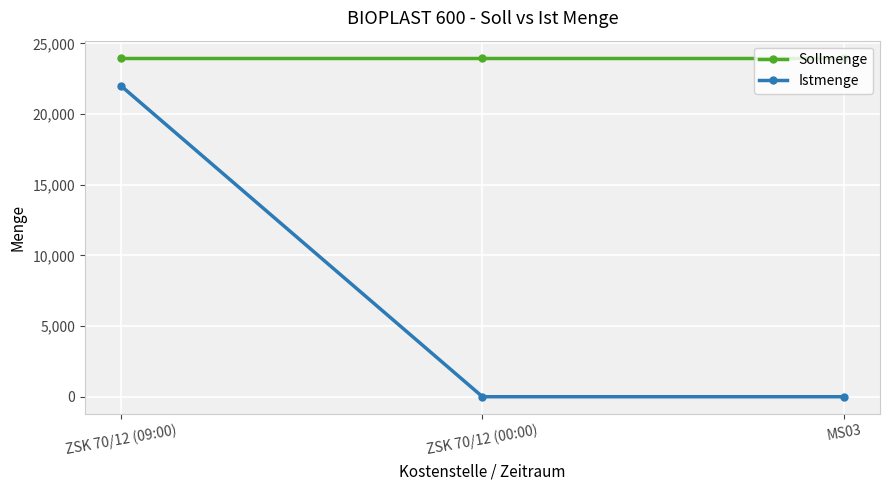

Reading left to right, extract all data points from this chart.

Sollmenge: ZSK 70/12 (09:00)=24000	ZSK 70/12 (00:00)=24000	MS03=24000
Istmenge: ZSK 70/12 (09:00)=22000	ZSK 70/12 (00:00)=0	MS03=0